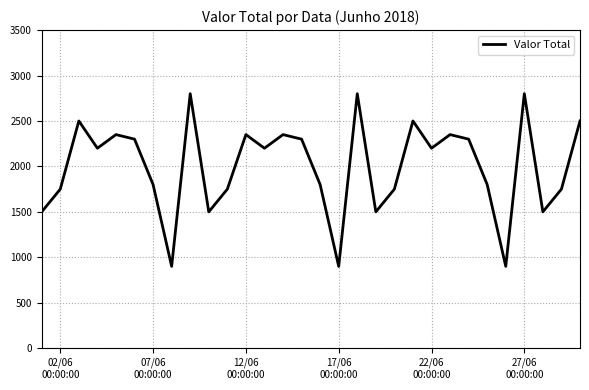

What is the difference between the maximum and minimum values?

1900.0